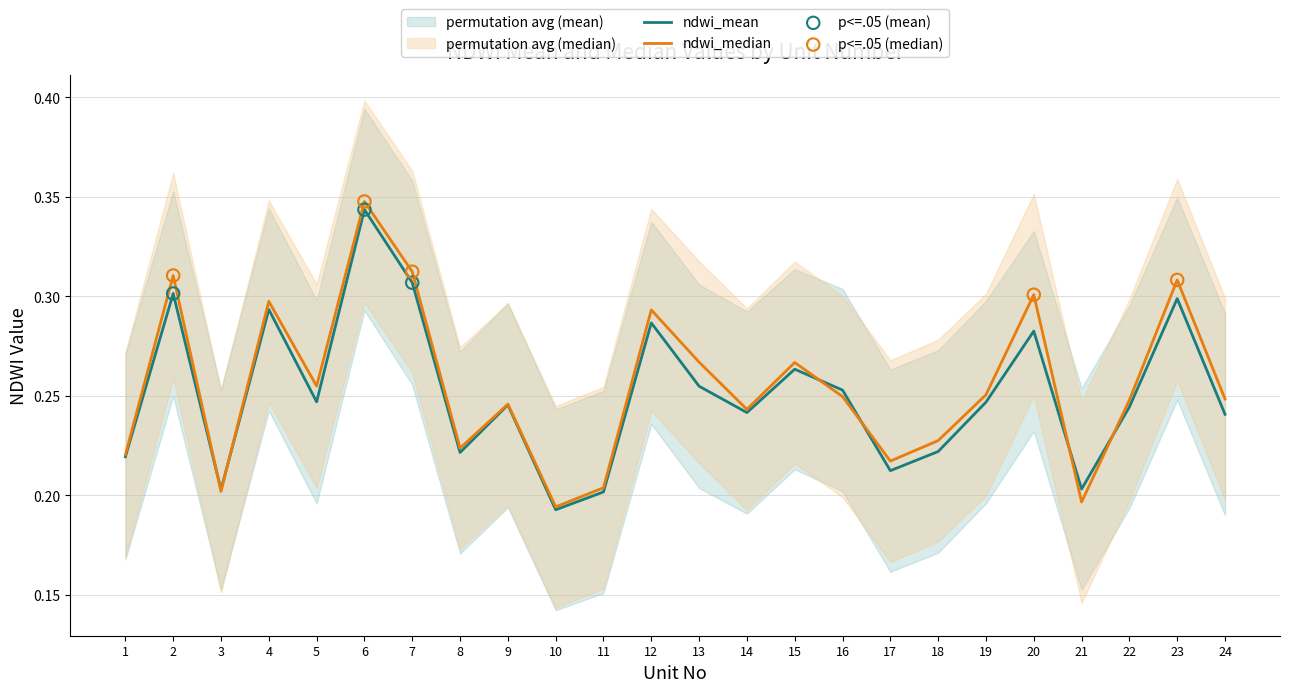

Which series reaches the maximum Y coordinate?

ndwi_median